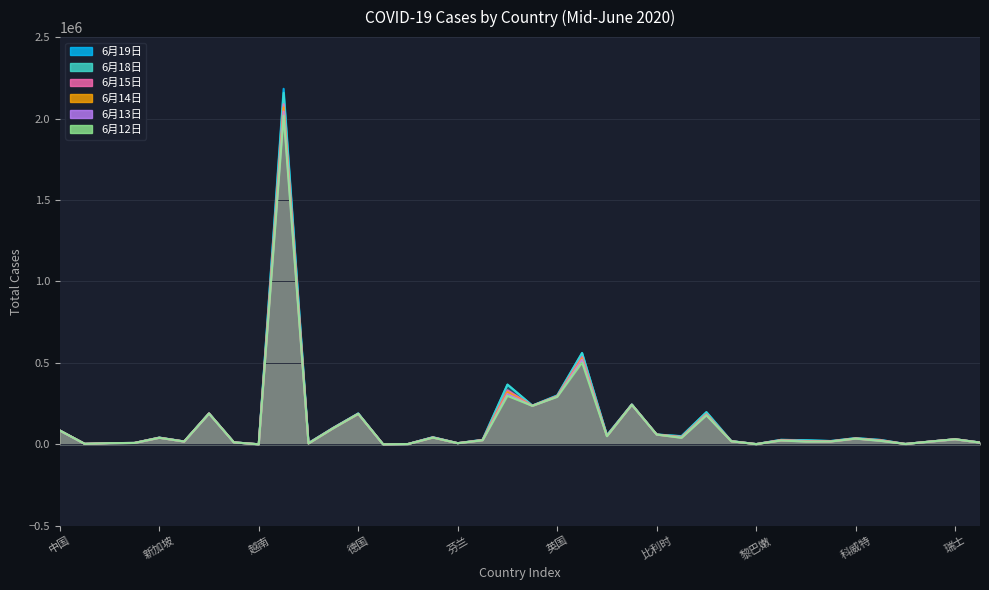

What is the difference between the 6月19日 values at 阿曼 and 马来西亚?

18289